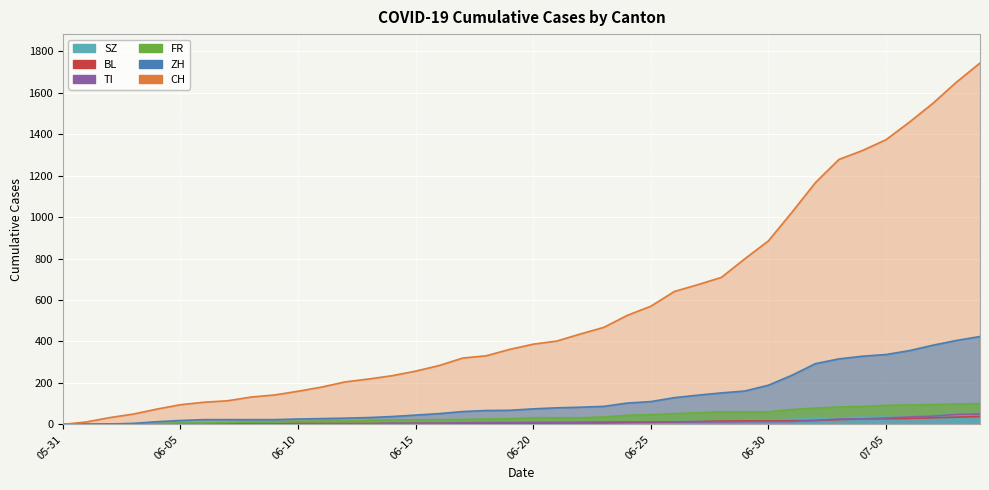

What is the highest value of the ZH series?

424